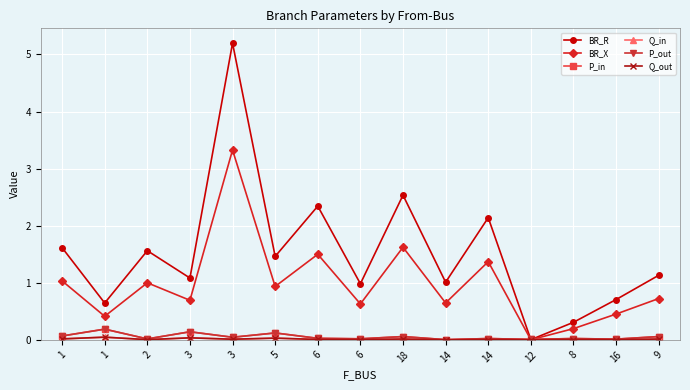

How many categories are shown in the chart?

15